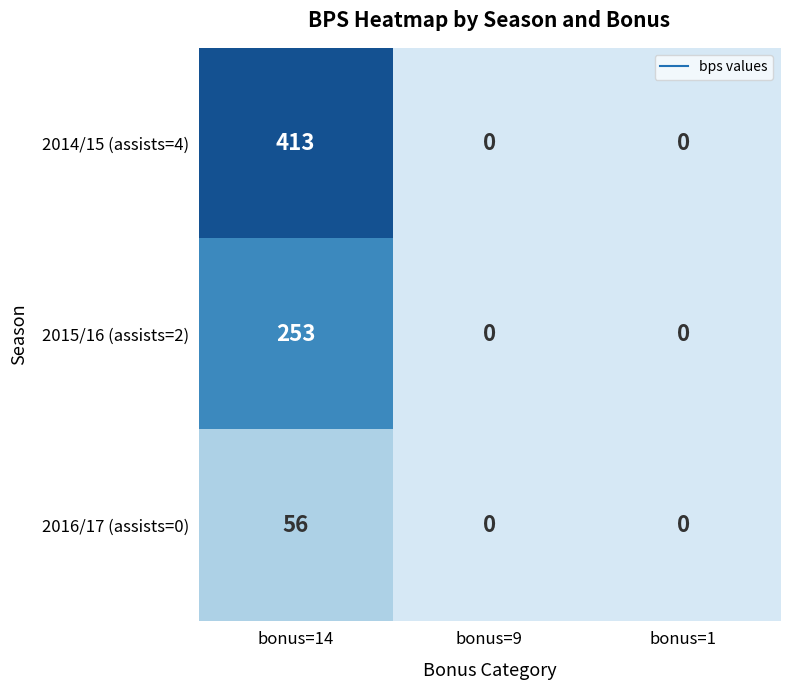

Which series has the largest range (max minus min)?

2014/15 (assists=4)